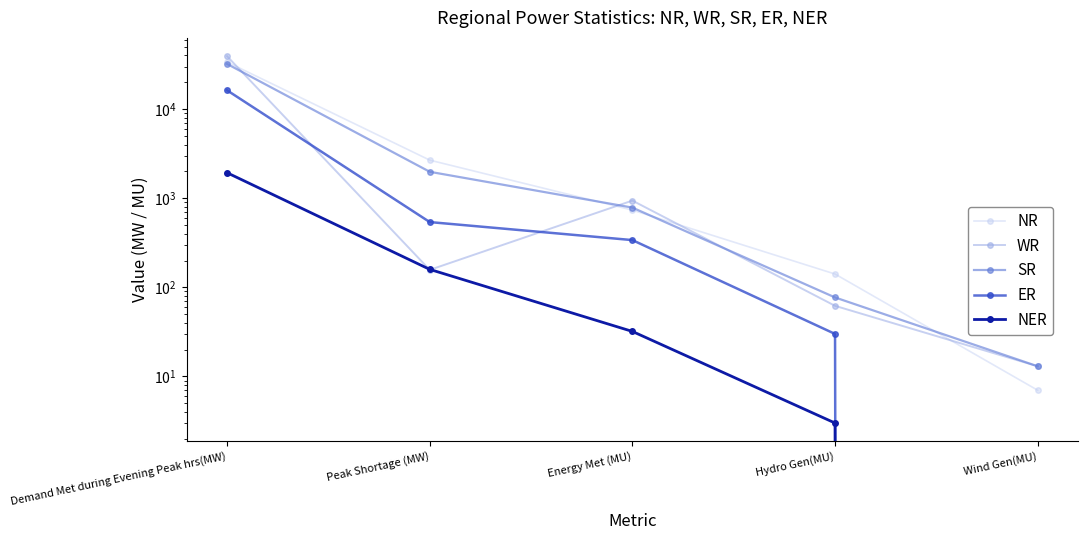

What position from the left is Hydro Gen(MU)?

4